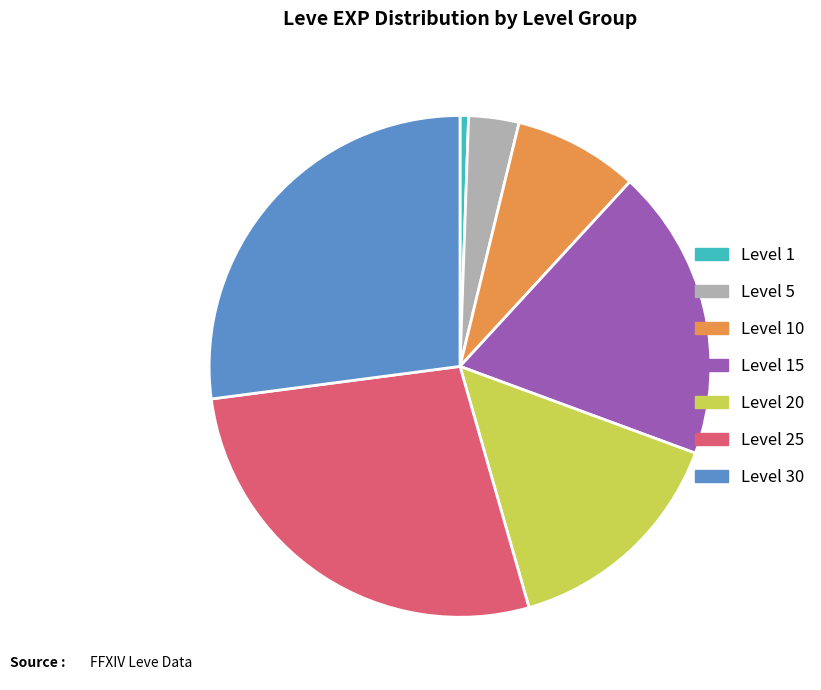

Count the number of slices in the pie.

7